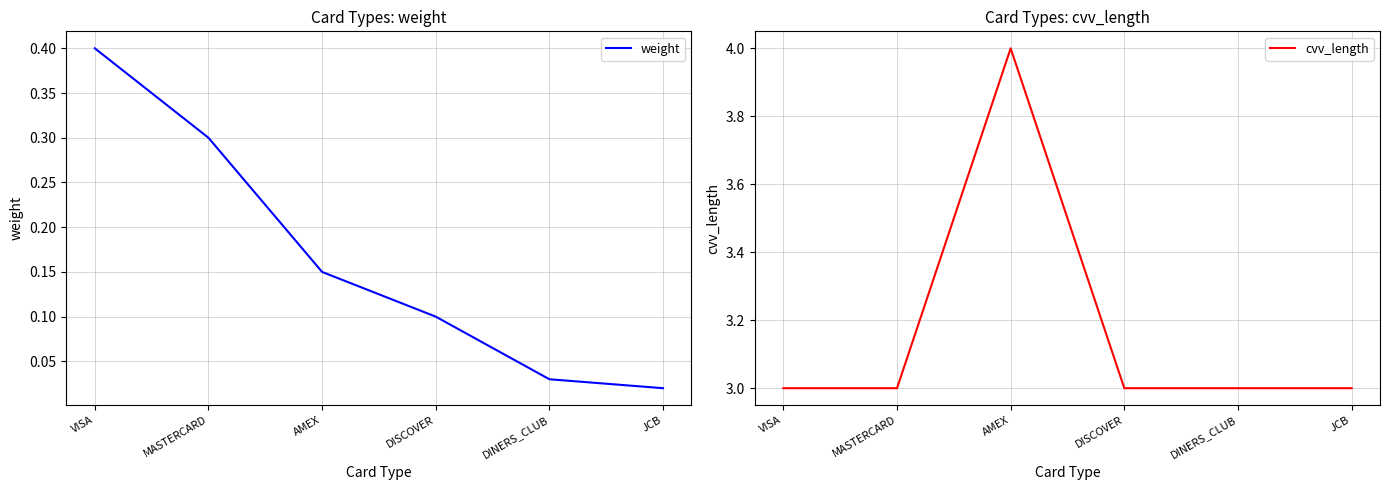

Reading left to right, list all the values displayed in this chart.

weight: 0.4	0.3	0.1	0.1	0.0	0.0
cvv_length: 3.0	3.0	4.0	3.0	3.0	3.0